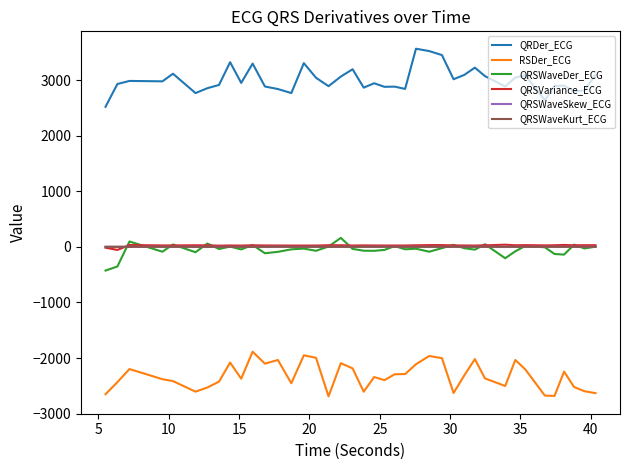

What is the maximum value shown in the chart?

3564.0